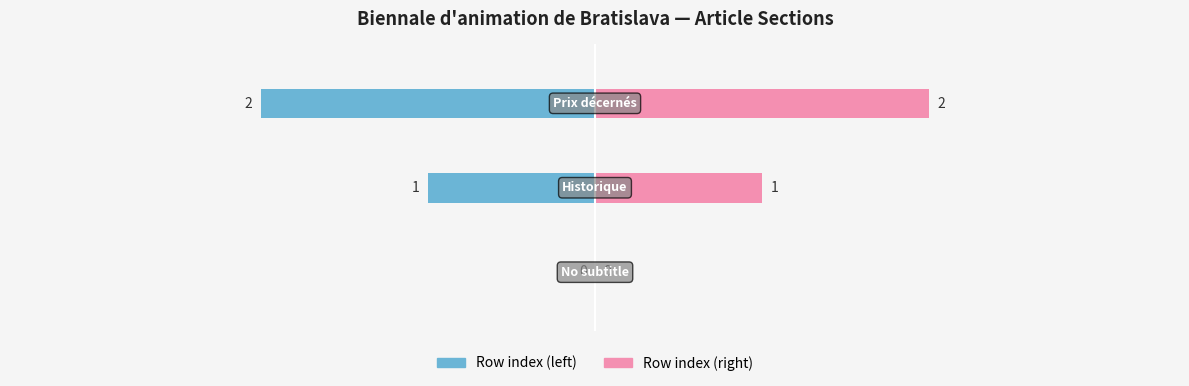

Which series changed the most between 0 and 1?

Row index (left)